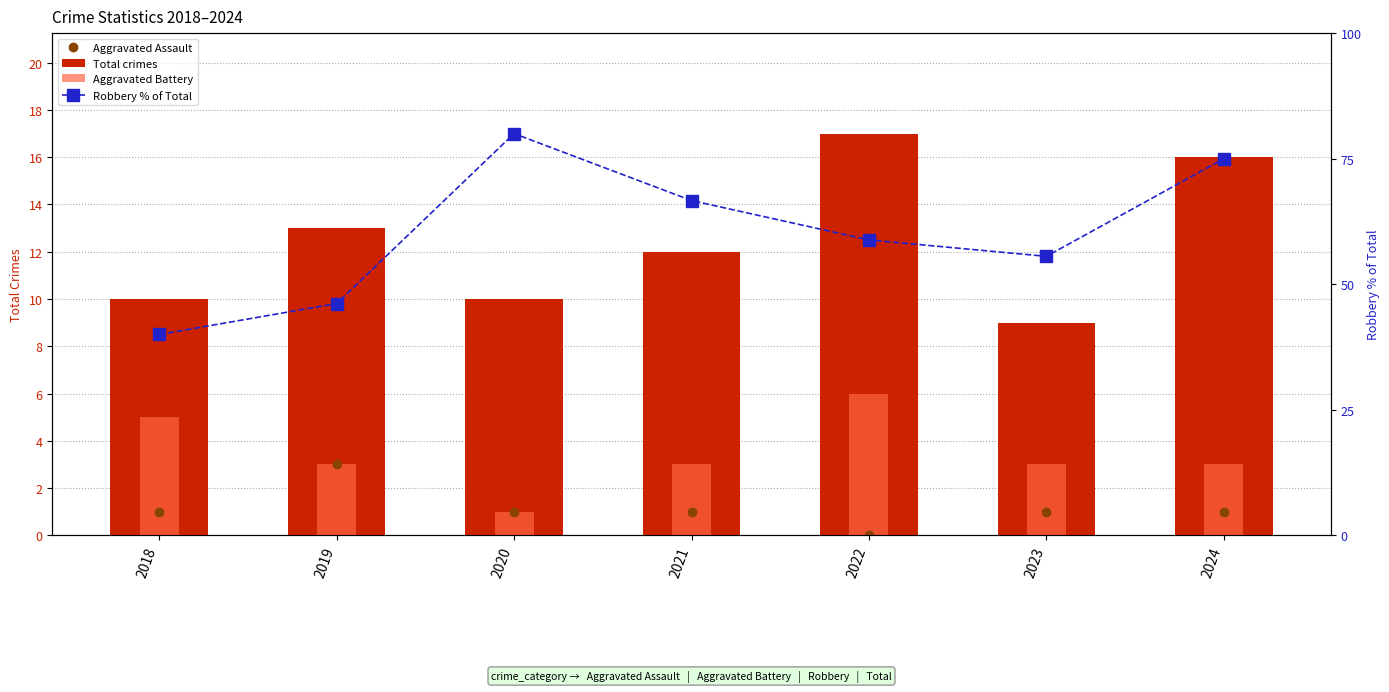

What is the greatest value displayed?

80.0